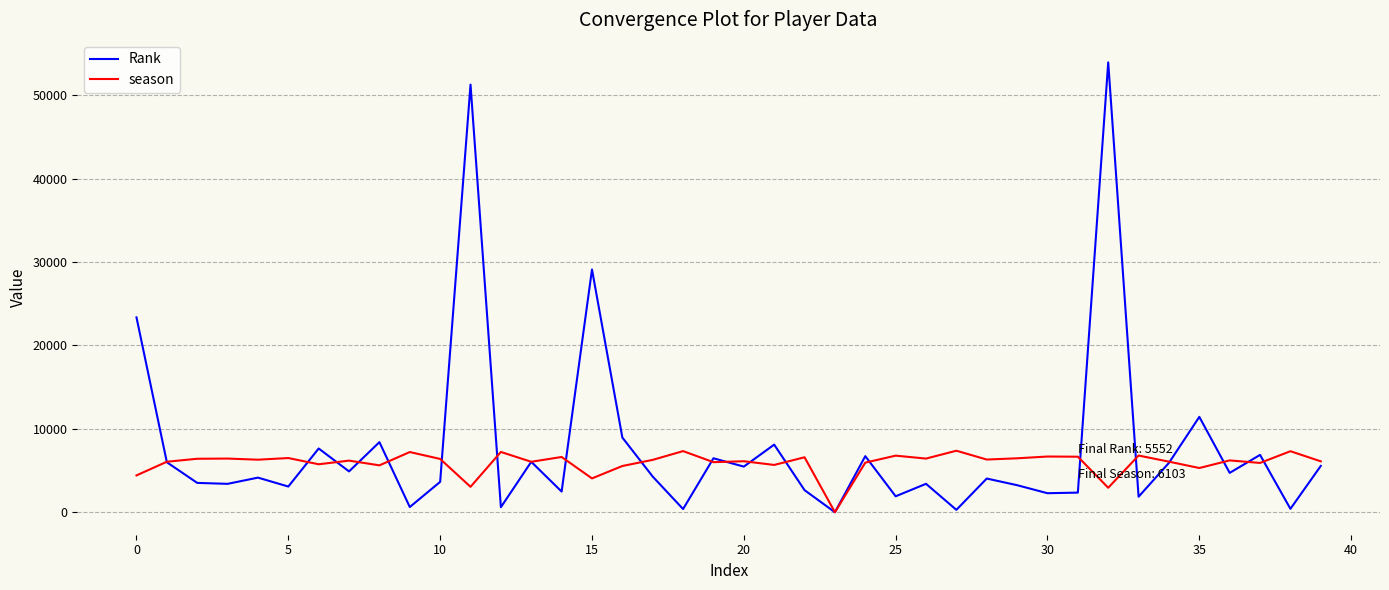

Which series has the widest spread of values?

Rank